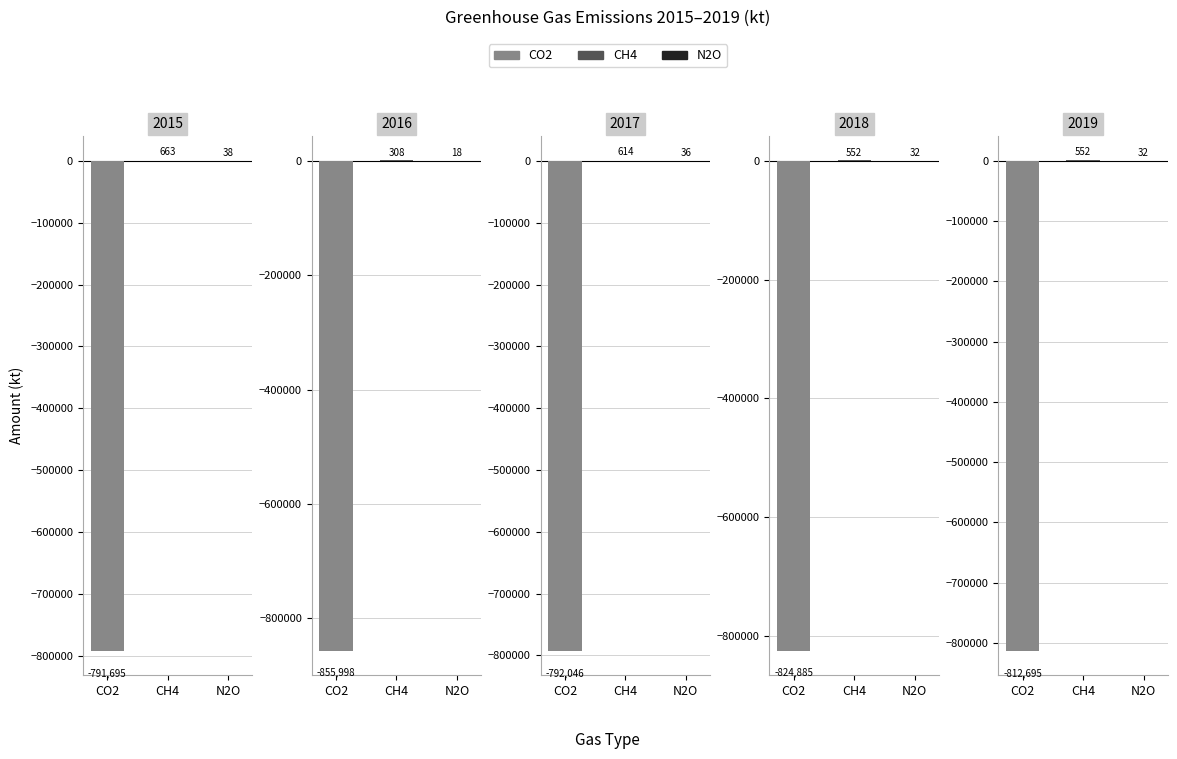

At 2016, list the series in order from largest to smallest.

CH4, N2O, CO2